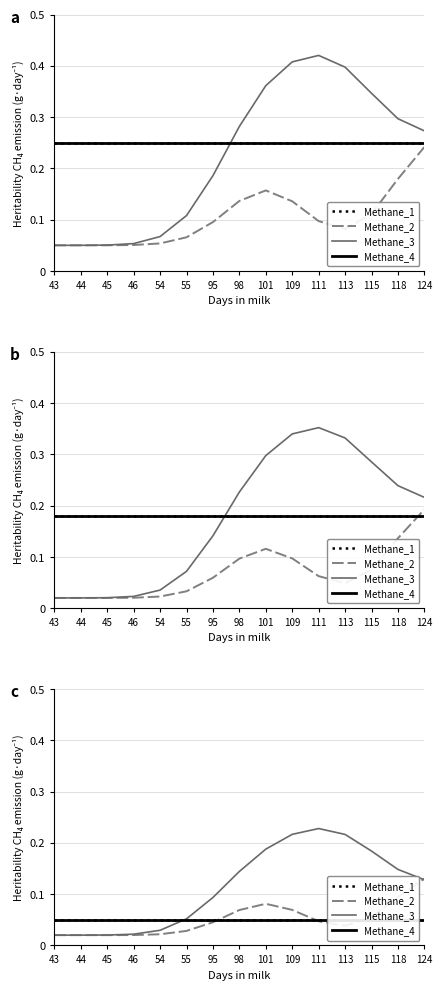

Count the Methane_2 values in the range 0 to 1.

15